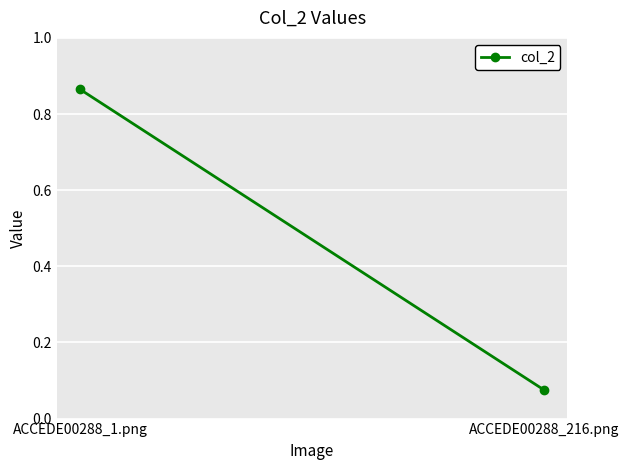

The value at ACCEDE00288_216.png is 0.1. True or false?

False